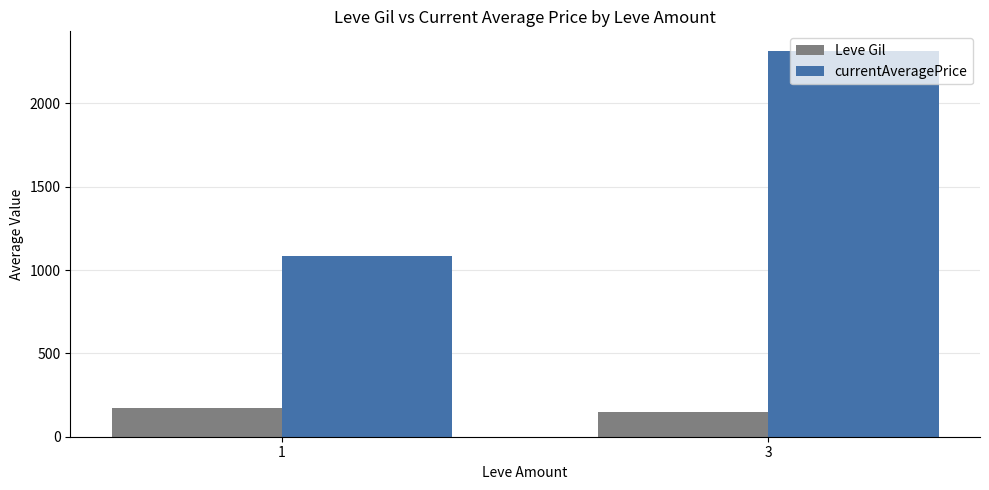

At which label is currentAveragePrice closest to 1701?

1